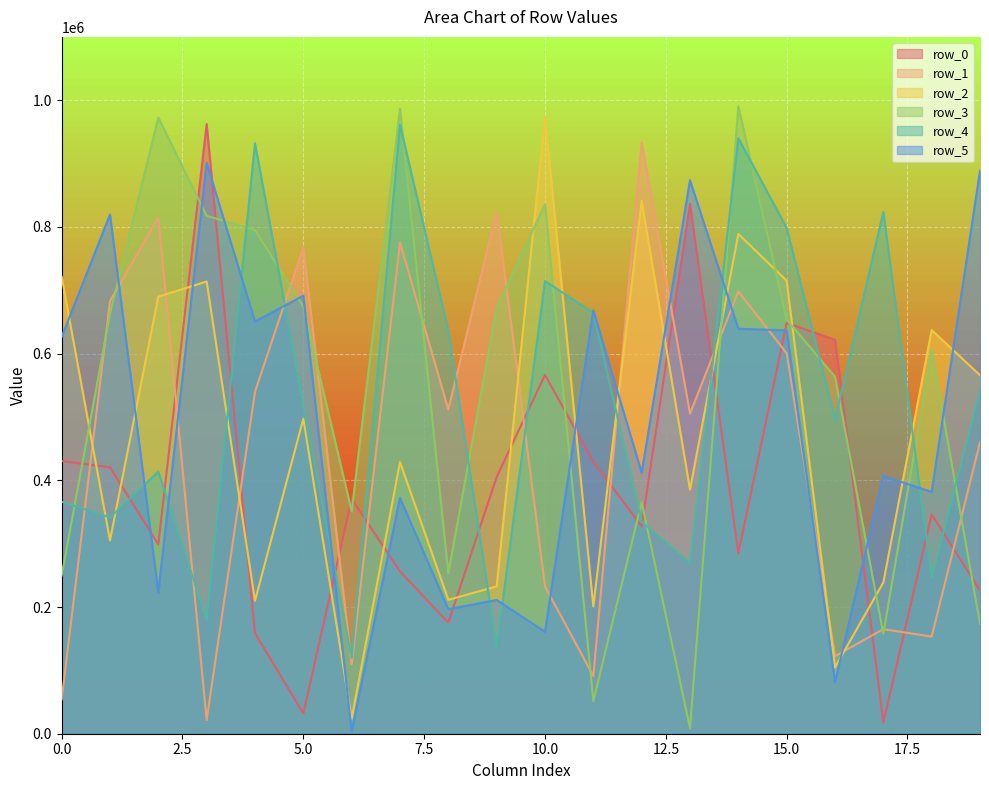

At how many categories does at least one series exceed 339617?

20